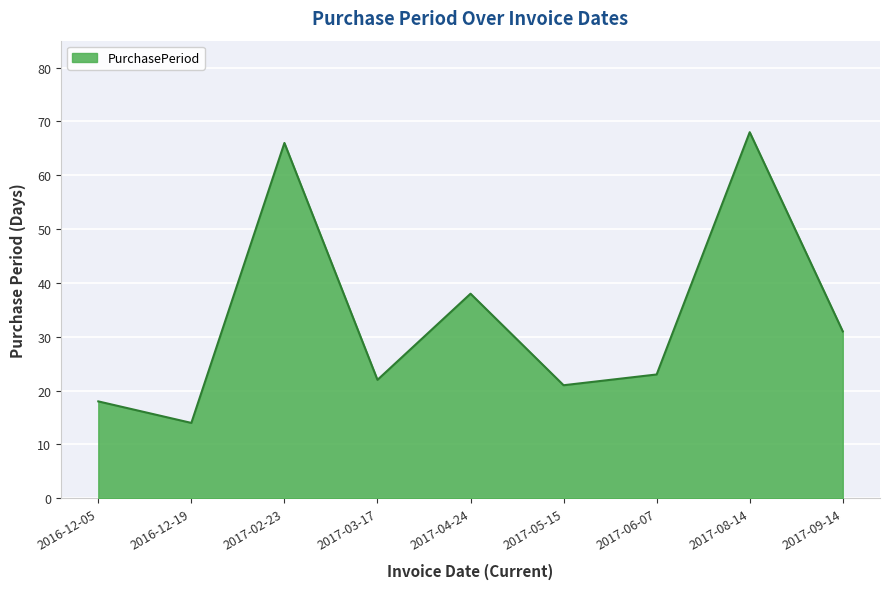

Where is the first local maximum?

2017-02-23